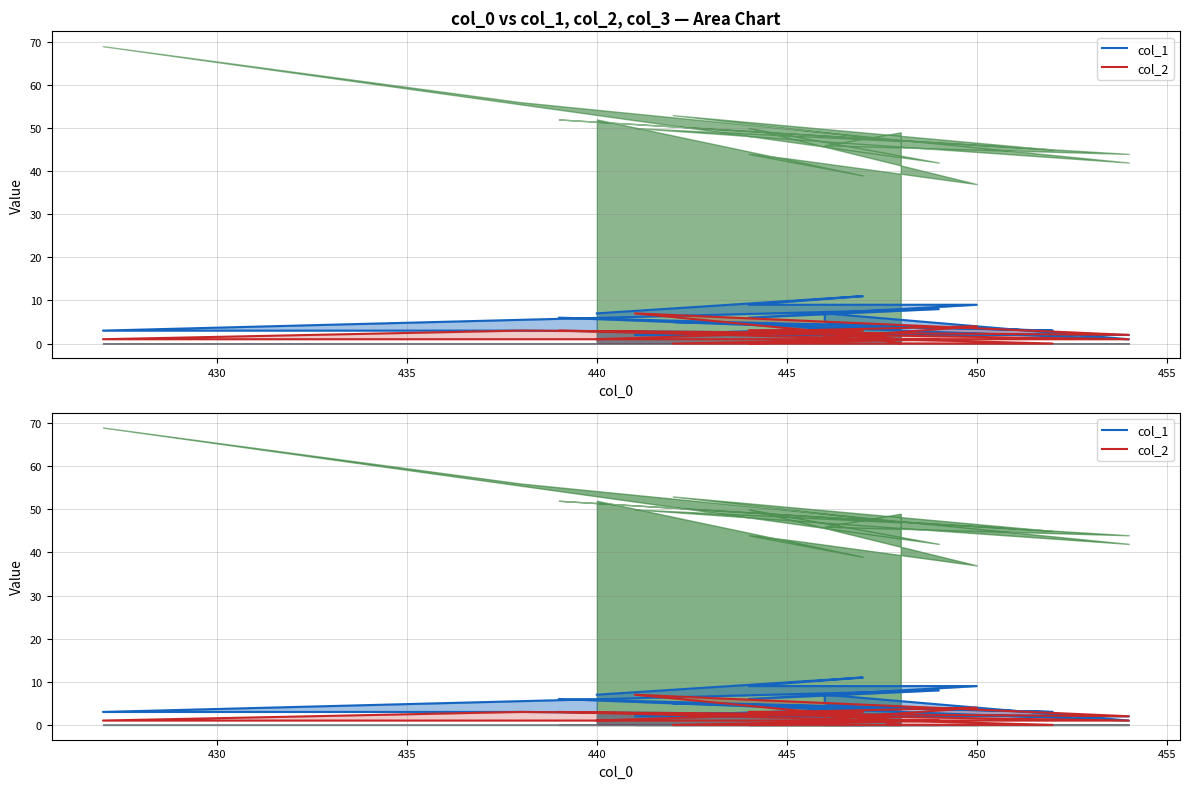

How many lines are shown in the chart?

2